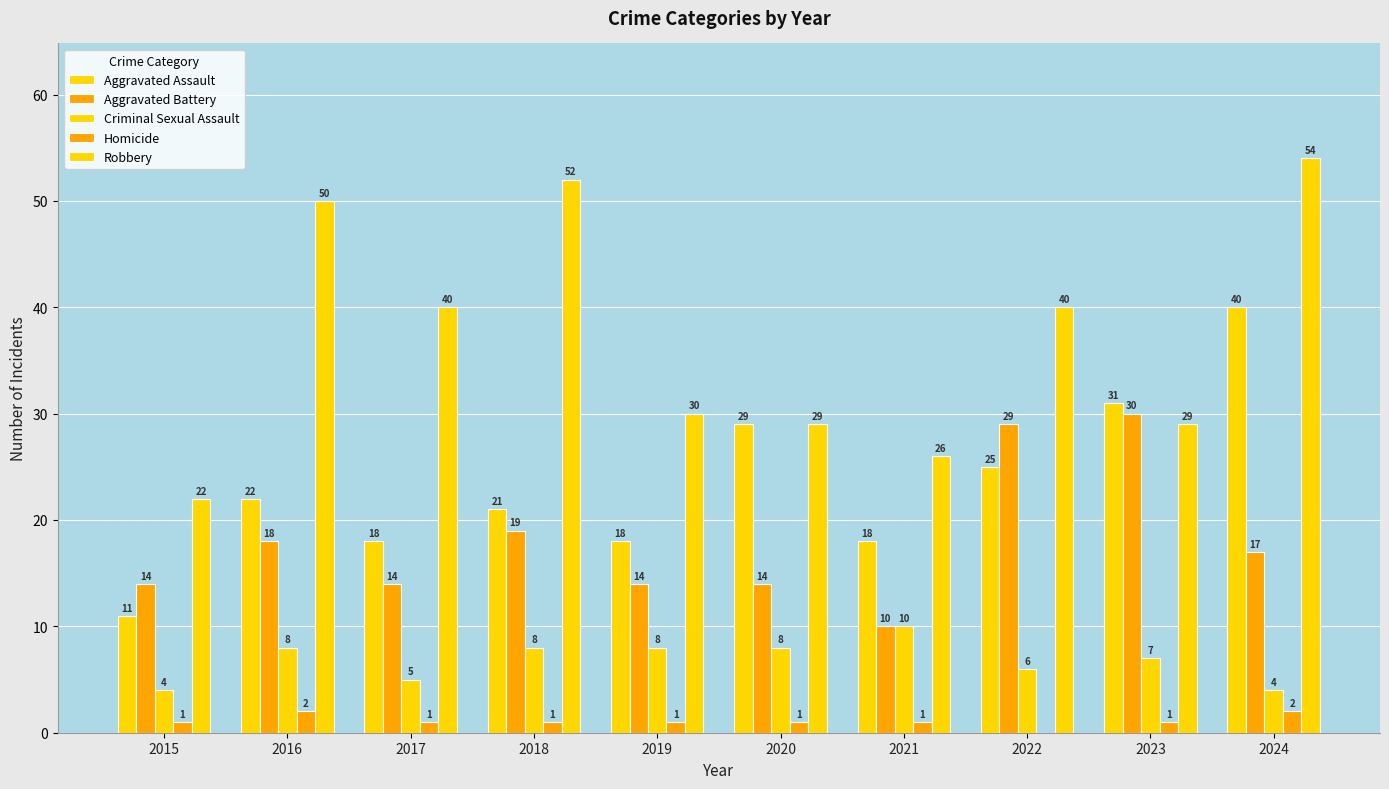

Is it true that Homicide equals 2 at 2015?

False